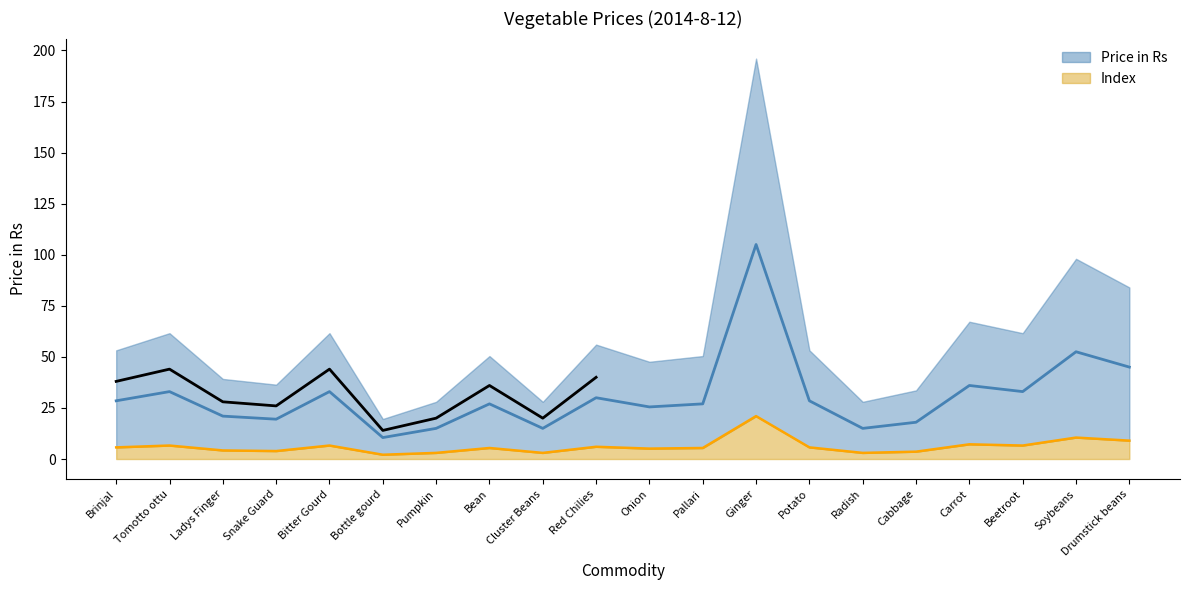

Which label corresponds to the largest value in the chart?

Ginger